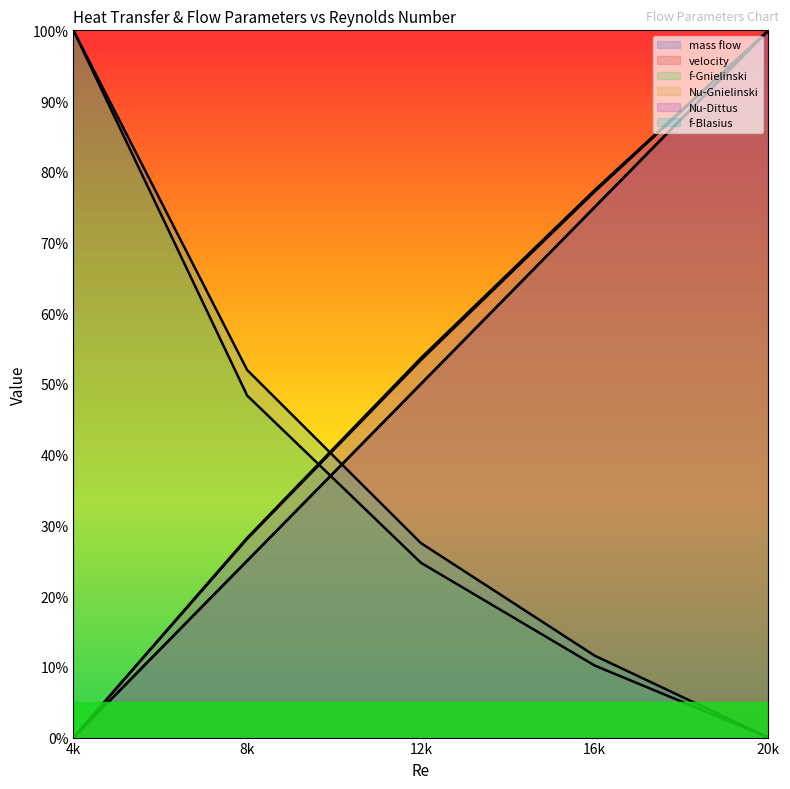

Reading left to right, extract all data points from this chart.

mass flow: 0.0	25.0	50.0	75.0	100.0
velocity: 0.0	25.0	50.0	75.0	100.0
f-Gnielinski: 100.0	48.4	24.7	10.2	0.0
Nu-Gnielinski: 0.0	28.1	53.4	77.2	100.0
Nu-Dittus: 0.0	28.2	53.7	77.4	100.0
f-Blasius: 100.0	52.0	27.5	11.6	0.0